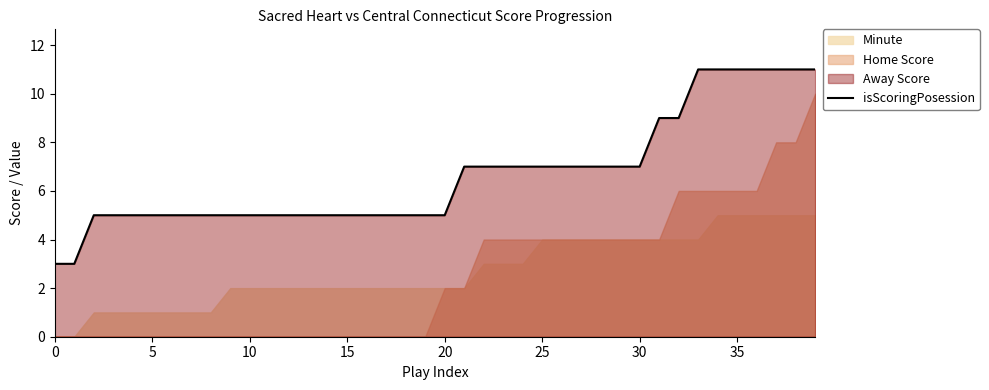

Which label corresponds to the largest value in the chart?

33